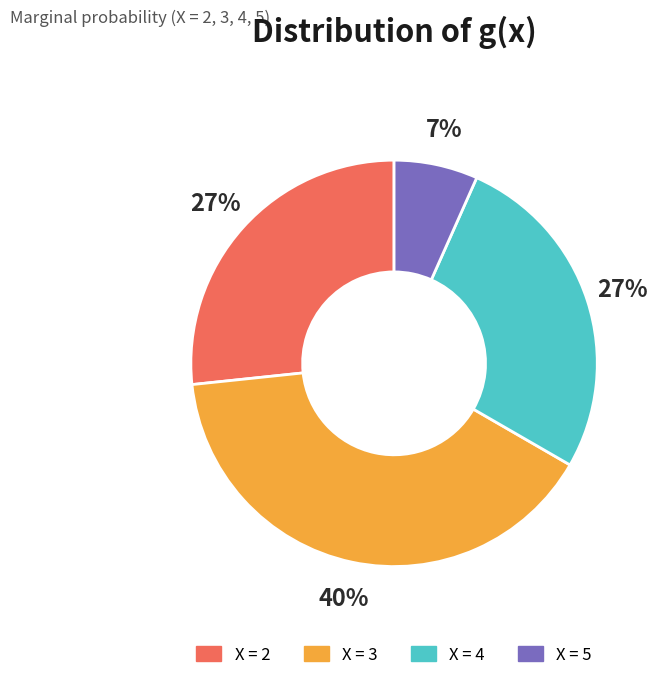

To the nearest percent, what is the difference between the largest and smallest slice percentages?

33%